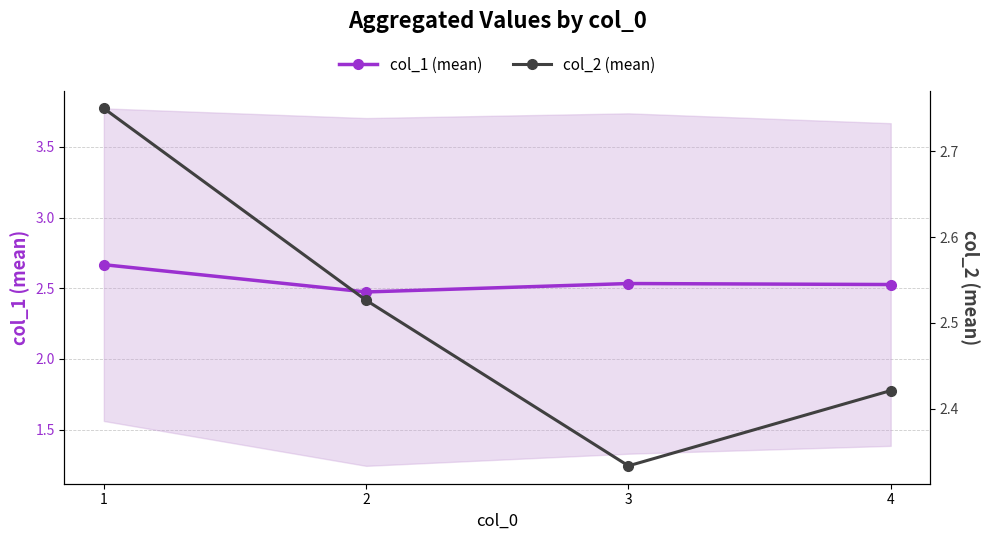

At 3, list the series in order from smallest to largest.

col_2 (mean), col_1 (mean)